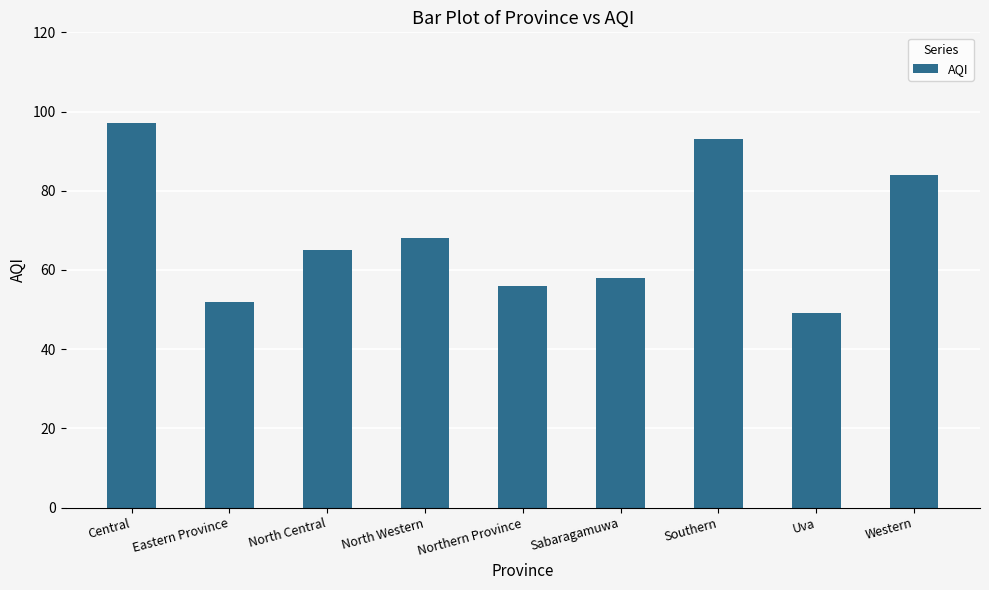

Which category has the lowest value across all series?

Uva